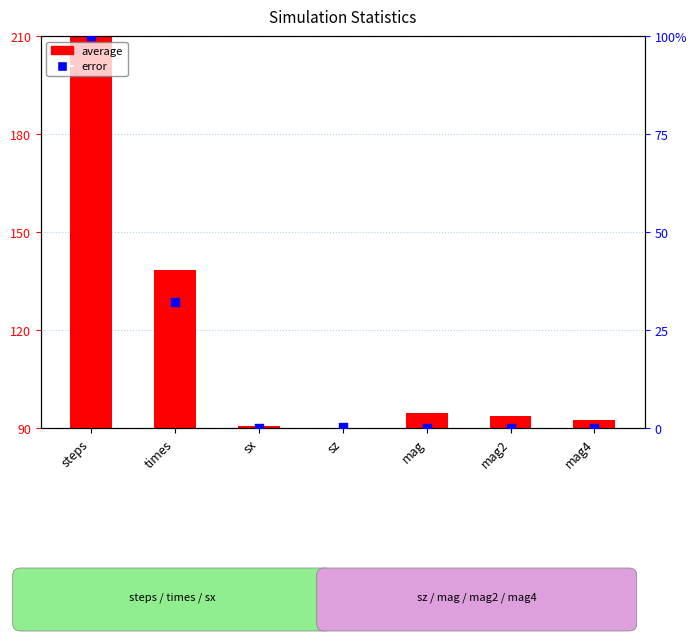

Which series has the widest spread of Y values?

average